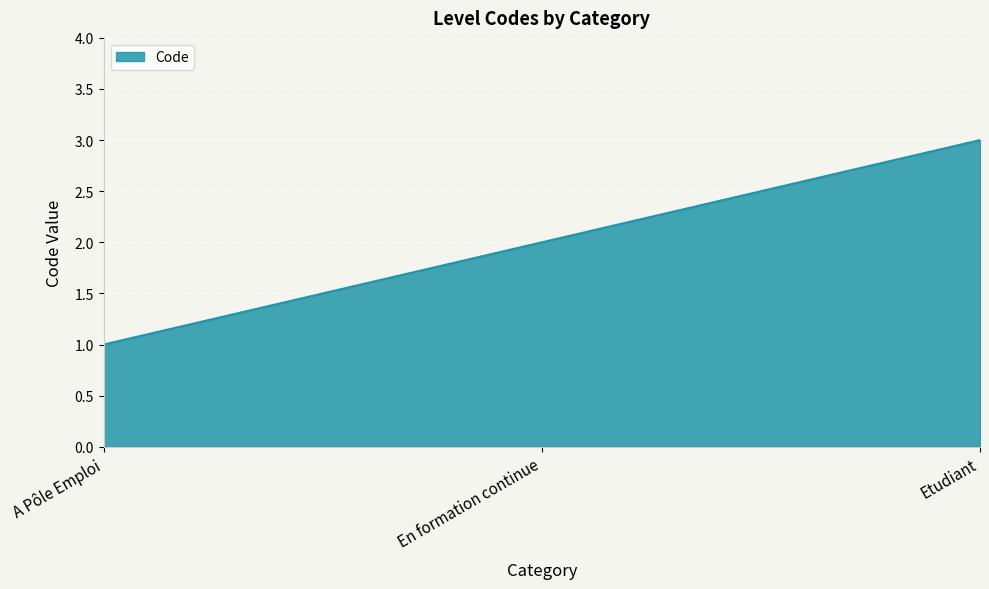

Reading right to left, extract all data points from this chart.

Etudiant=3	En formation continue=2	A Pôle Emploi=1